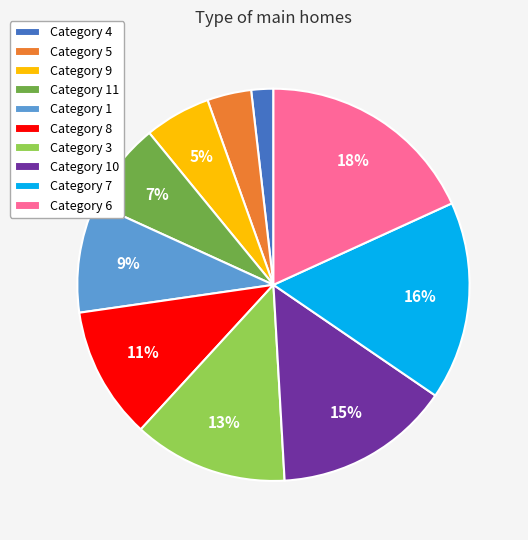

What is the smallest slice in the pie chart?

Category 4